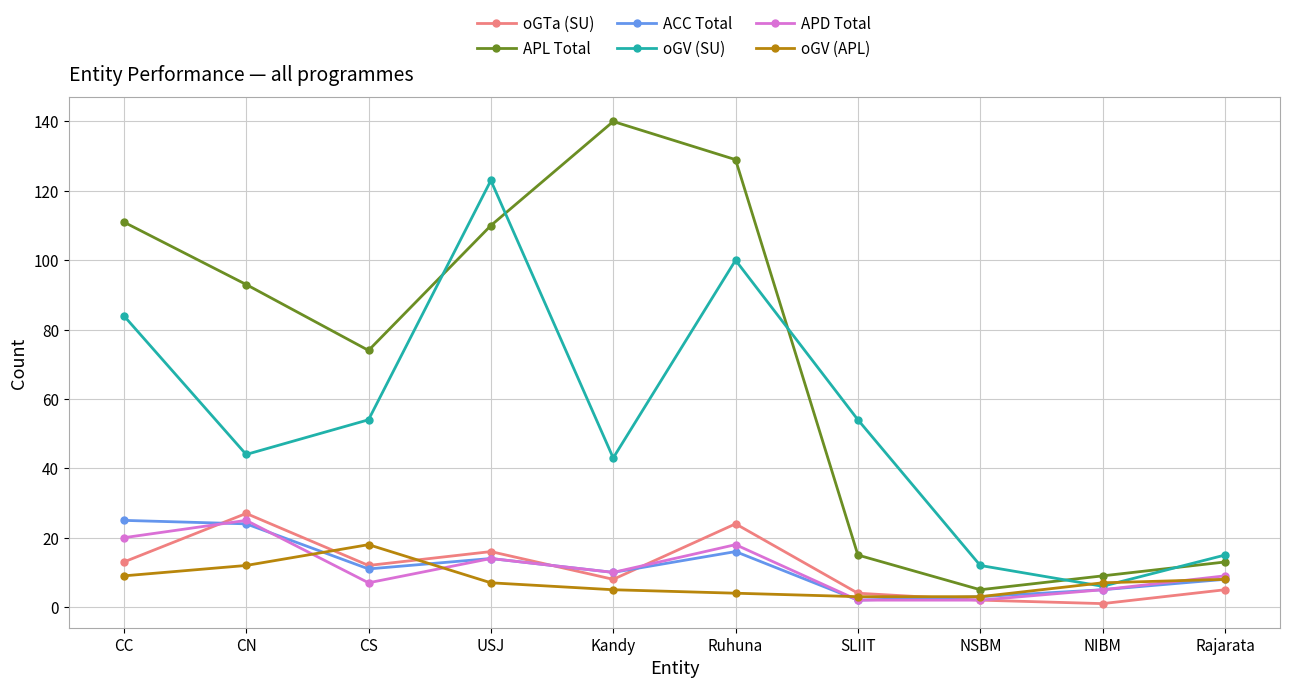

Count the number of categories in the chart.

10